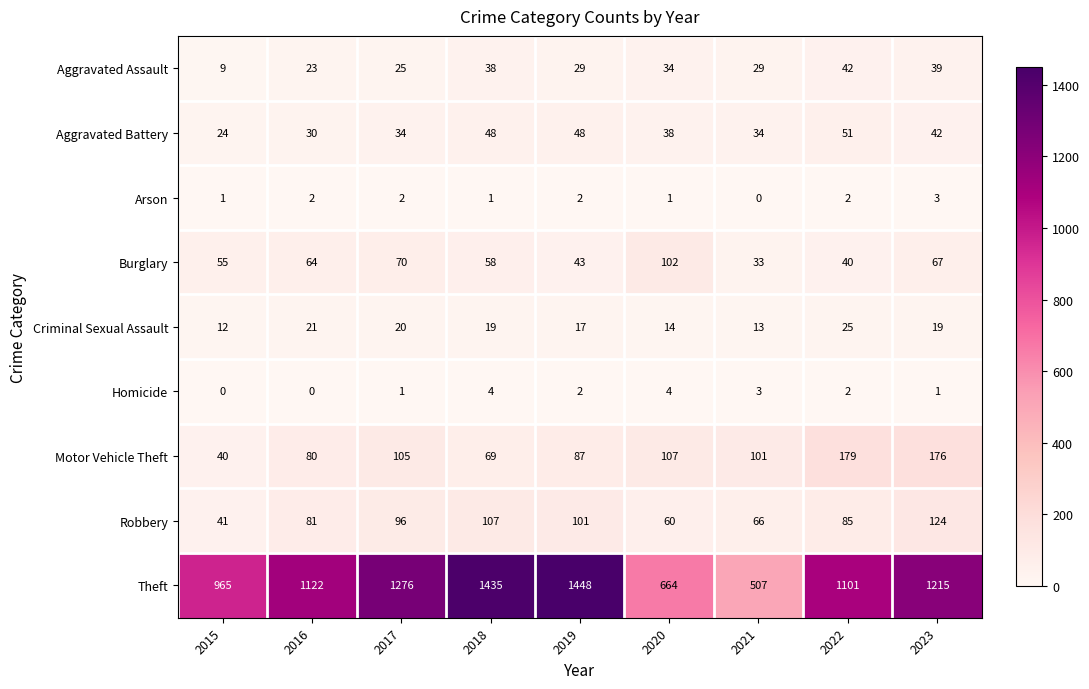

What is the average value of the Aggravated Assault series?

30